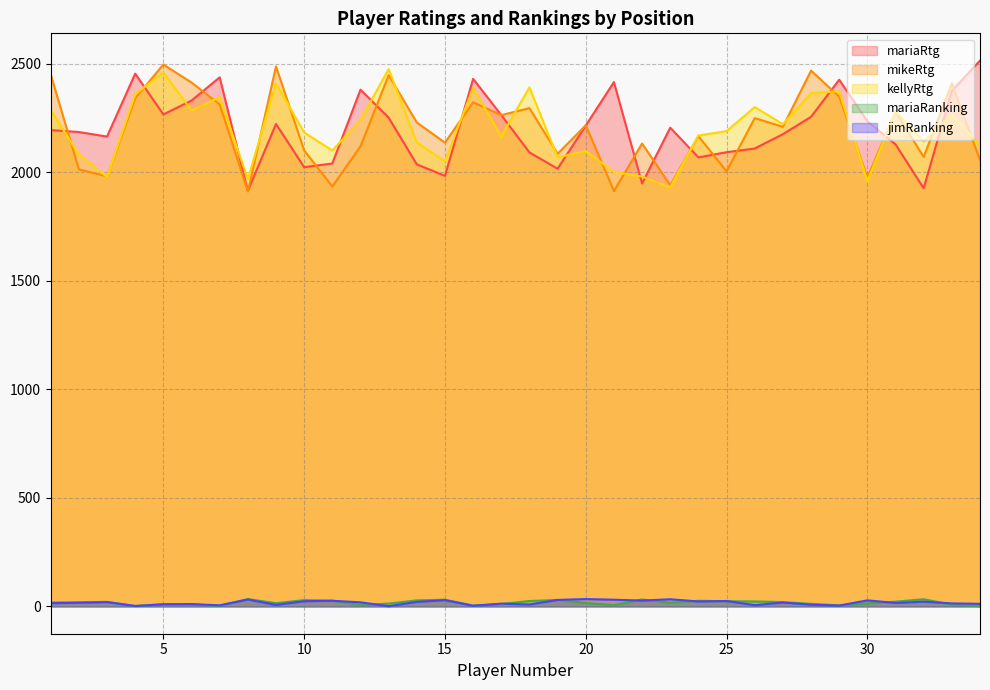

At which label is mariaRanking closest to 17?

23